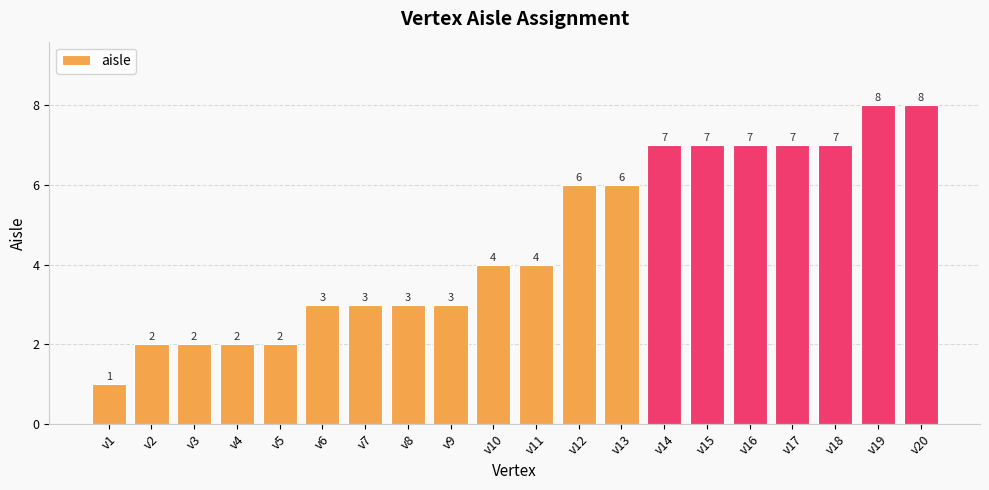

Approximately how many times larger is the value at v13 compared to v4?

3.0